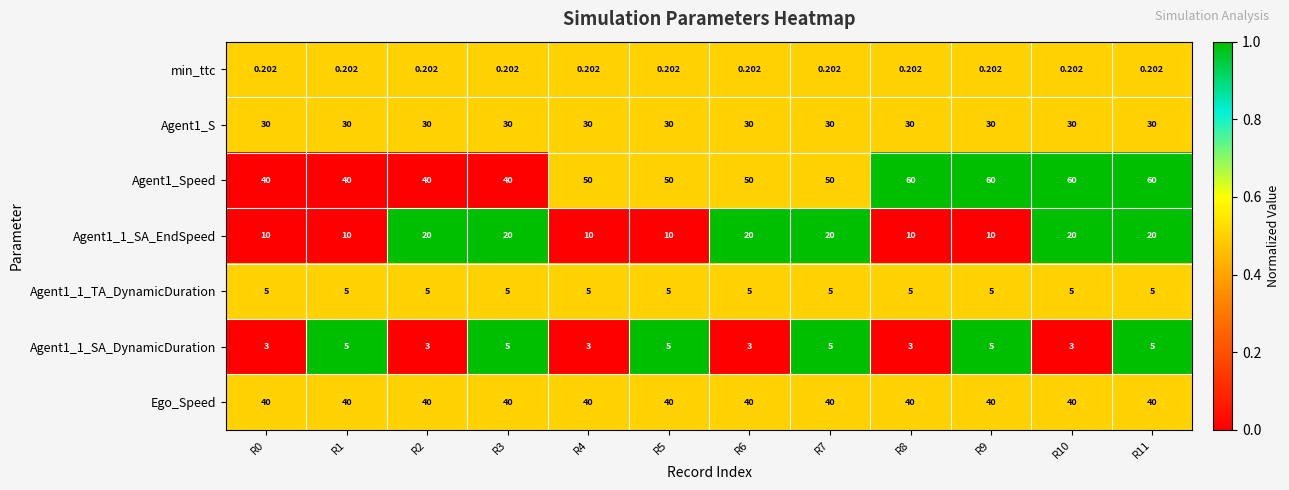

What is the greatest value displayed?

60.0